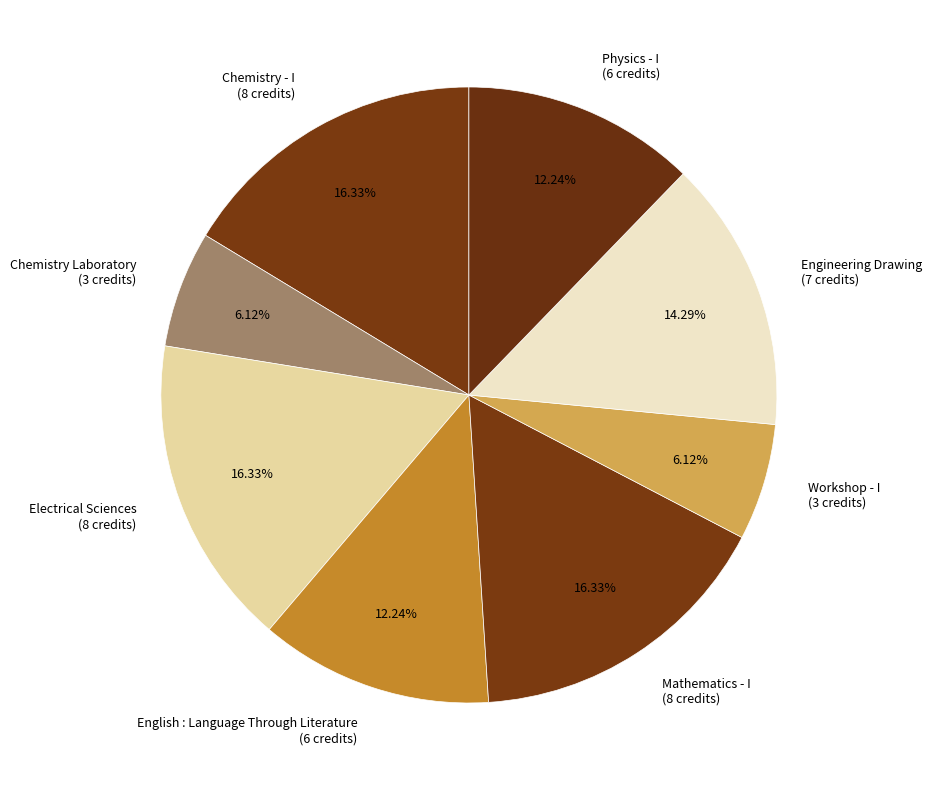

Is there any slice that represents more than half of the pie?

No